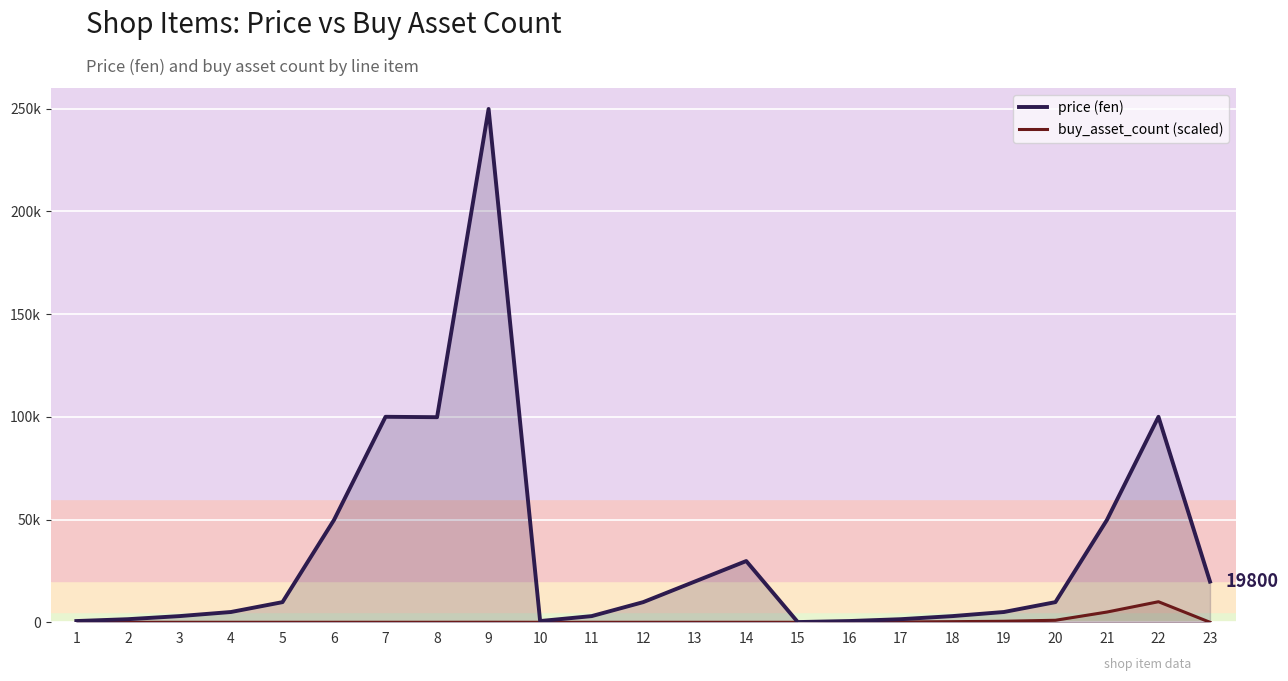

Where is the first local maximum for price (fen)?

7